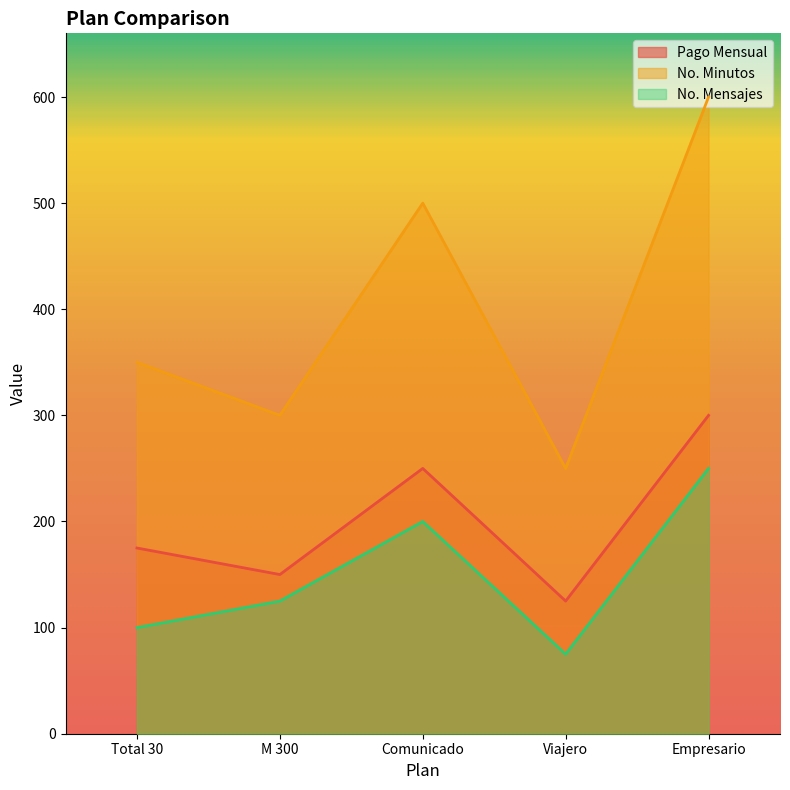

How many values in the Pago Mensual series are below 175?

2